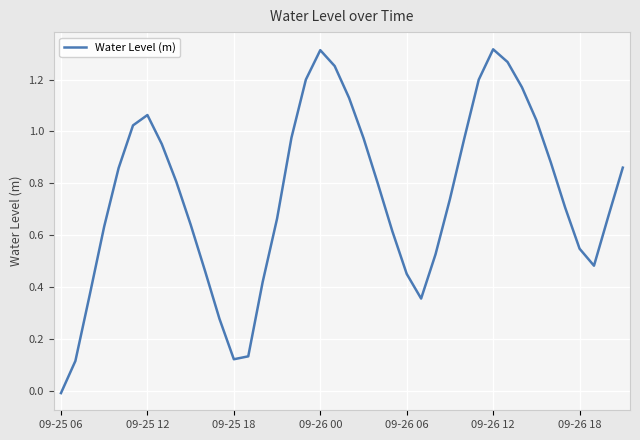

How many lines are shown in the chart?

1